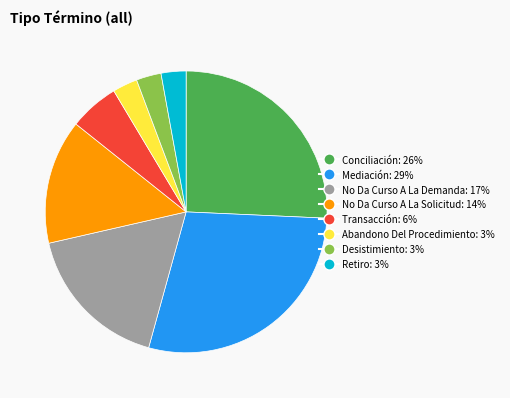

Between Abandono Del Procedimiento and Transacción, which is larger?

Transacción